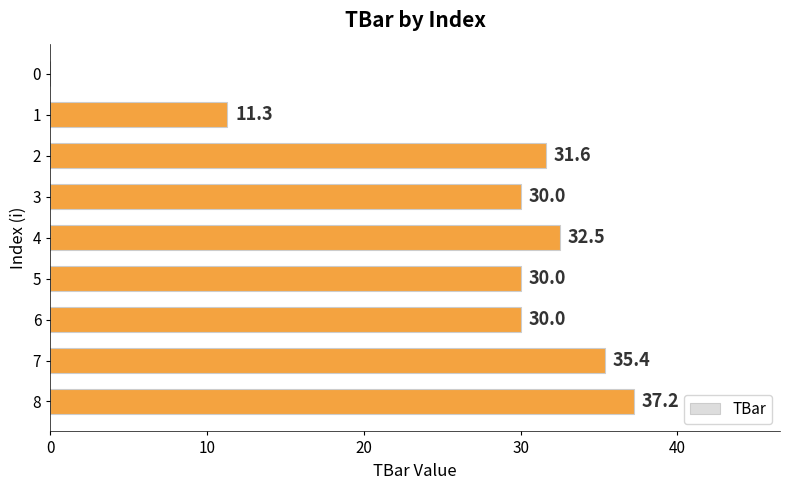

What is the average value?

26.4